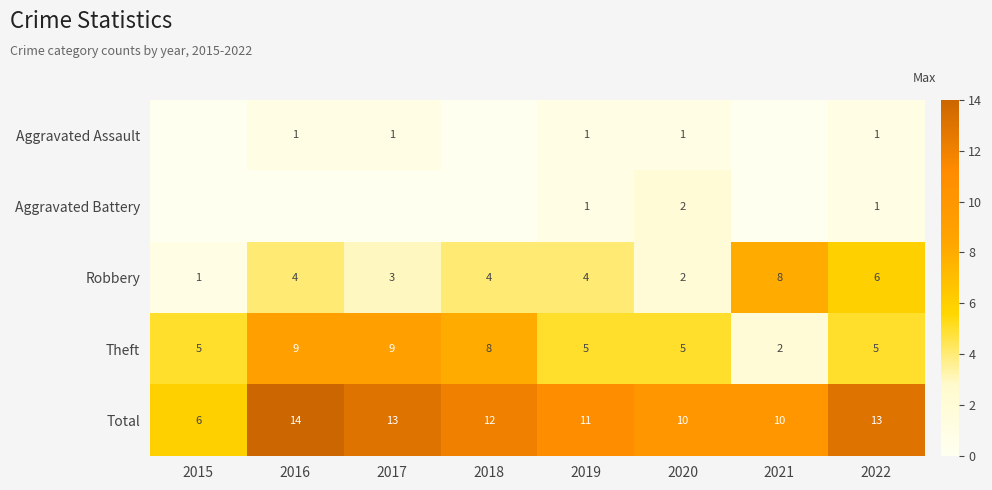

True or false: Aggravated Battery has a value of 3 at 2020.

False